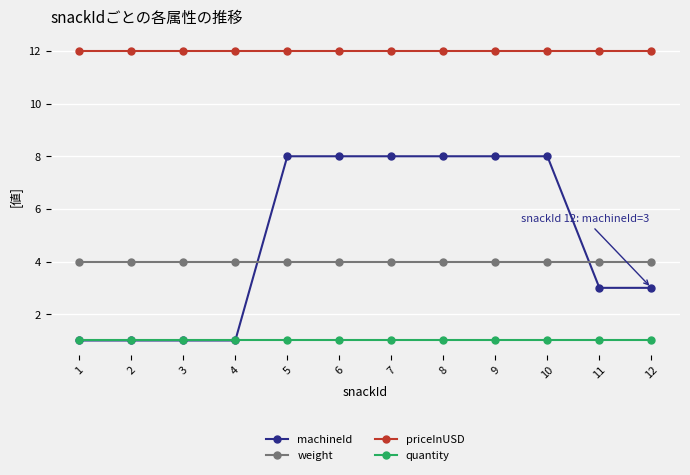

How many series are shown in this chart?

4